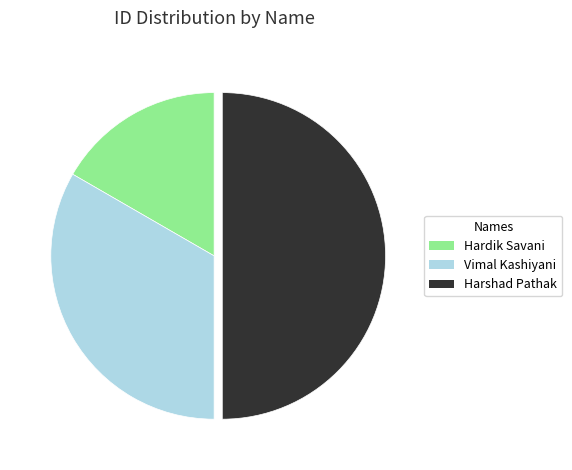

How many segments does this pie chart have?

3